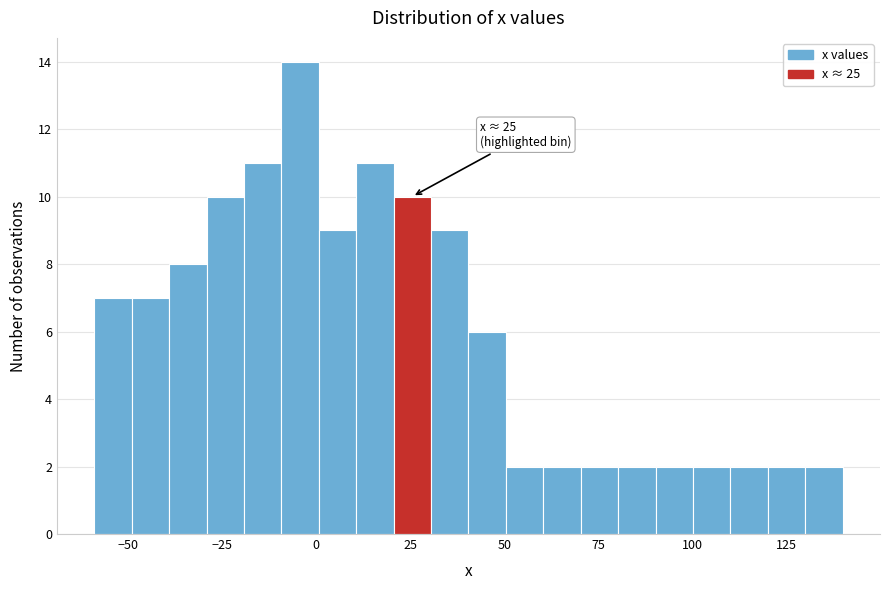

Read against the x-axis, roughly where is the centre of the tallest bar?

-5